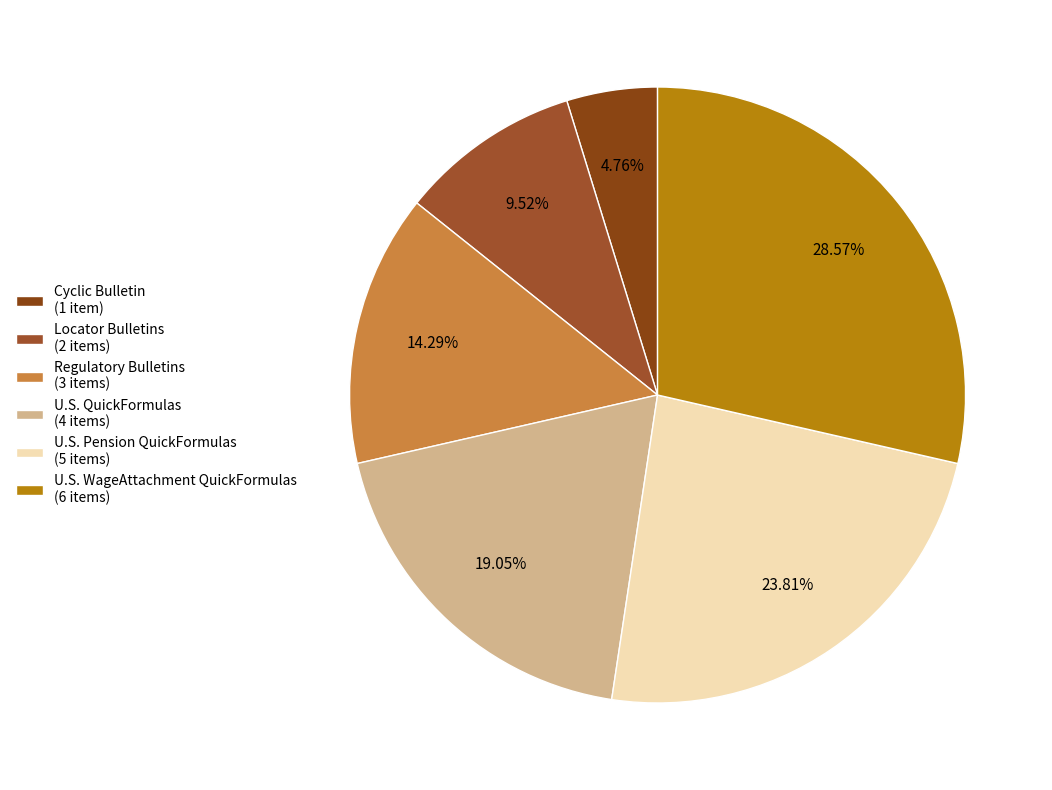

Does U.S. Pension QuickFormulas account for over 50% of the chart?

No